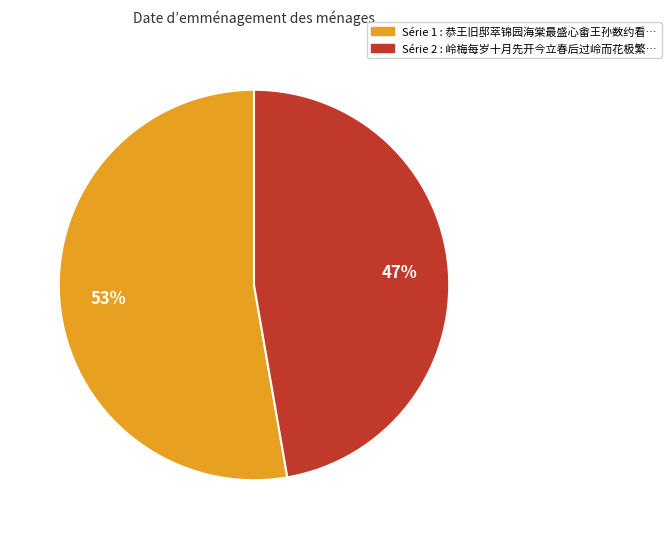

Is there any slice that represents more than half of the pie?

Yes